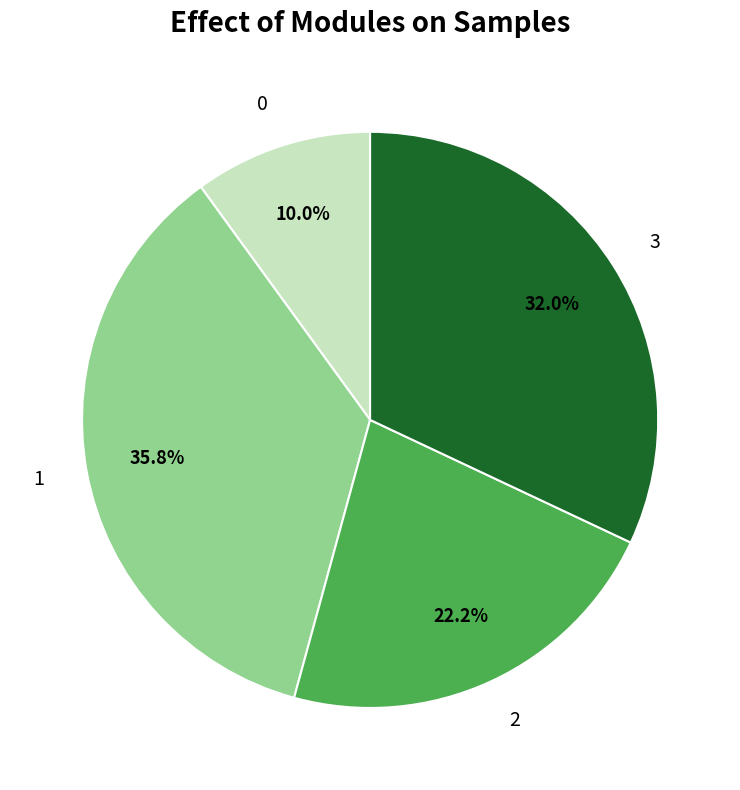

What is the ratio of the value at 3 to the value at 0?

3.2